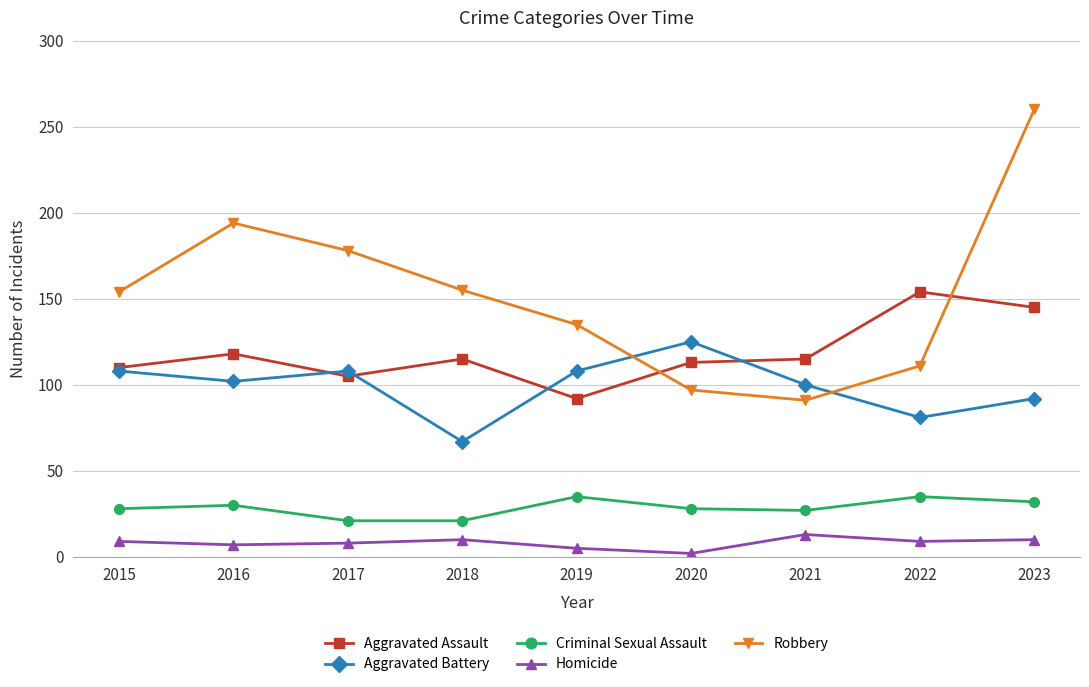

Rank the series by their maximum value, from highest to lowest.

Robbery, Aggravated Assault, Aggravated Battery, Criminal Sexual Assault, Homicide